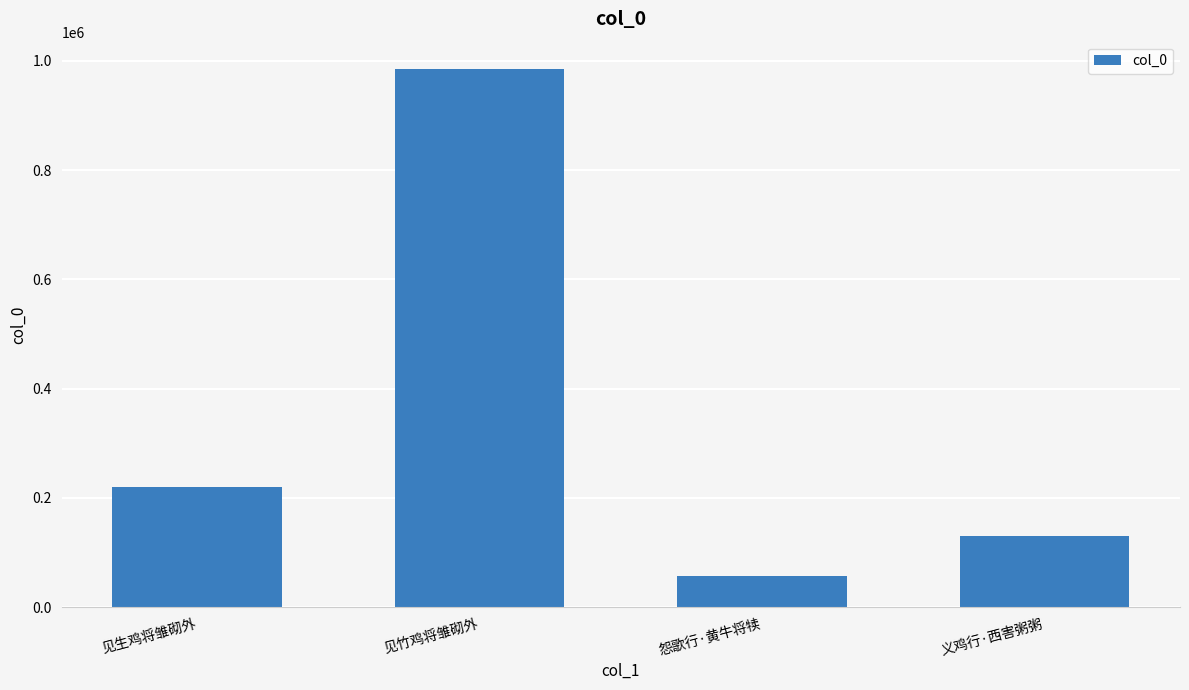

What is the maximum value shown in the chart?

985866